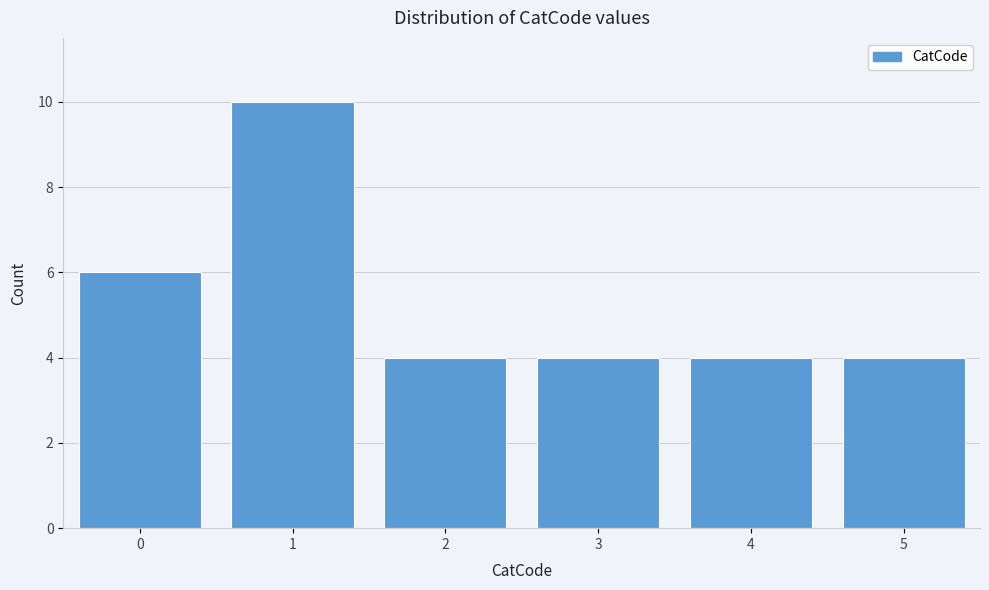

Reading left to right, list every bar in this chart as the range it spans on the x-axis followed by its height. The values are not printed on the chart, so give them approximately, as read against the axis.

-0.5 to 0.5: 6
0.5 to 1.5: 10
1.5 to 2.5: 4
2.5 to 3.5: 4
3.5 to 4.5: 4
4.5 to 5.5: 4